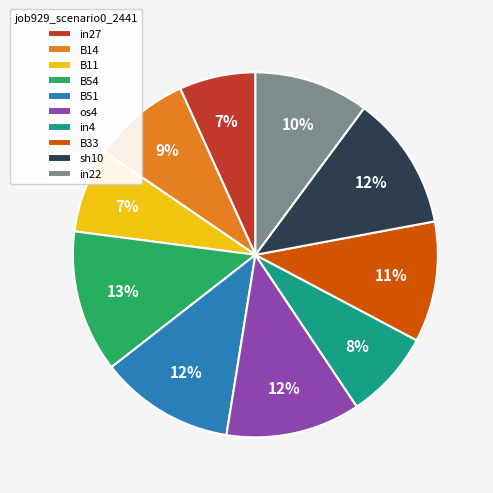

What percentage is the in27 slice, to the nearest percent?

7%